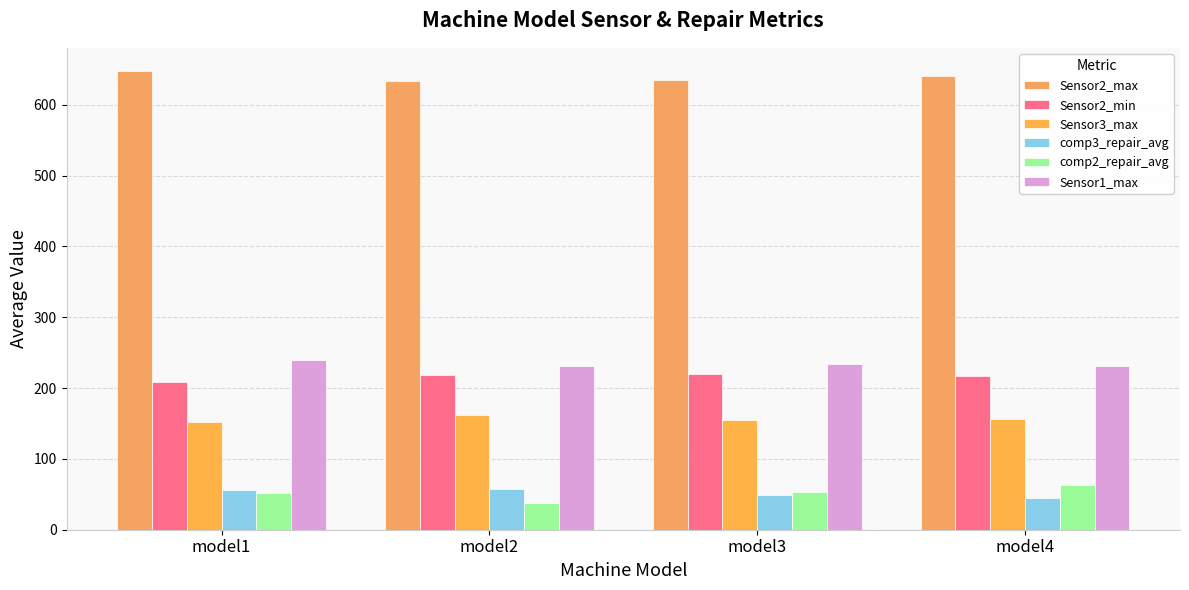

What are all the series names shown in the legend?

Sensor2_max, Sensor2_min, Sensor3_max, comp3_repair_avg, comp2_repair_avg, Sensor1_max